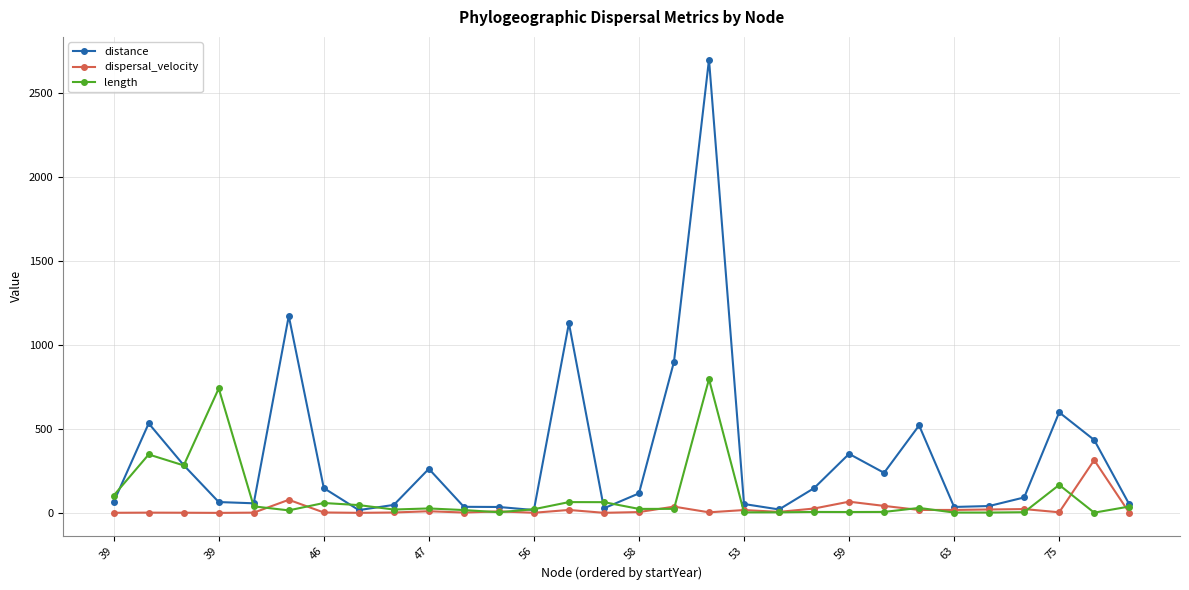

Which series has the largest range (max minus min)?

distance